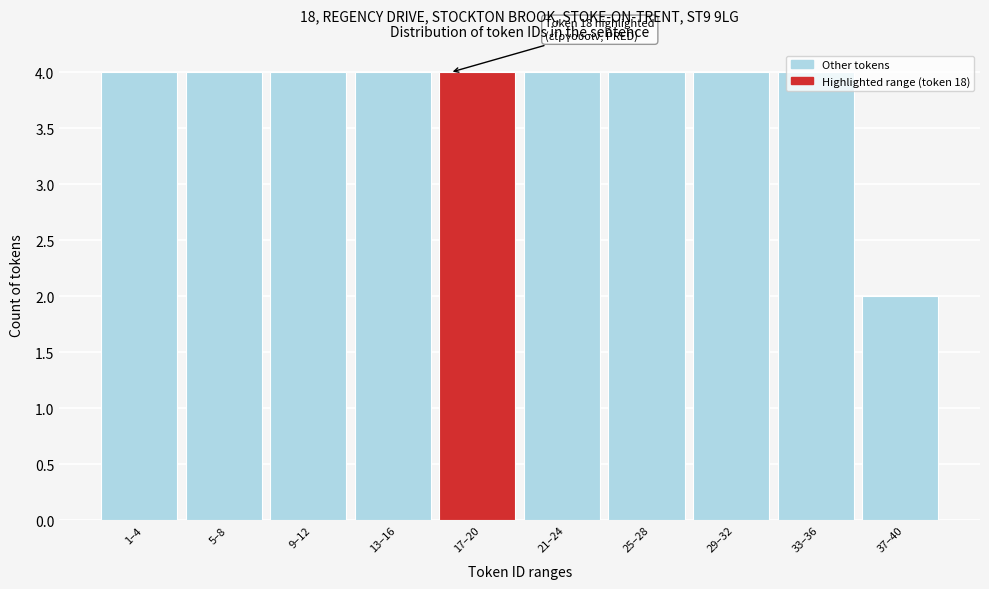

Approximately how many times larger is the value at 9–12 compared to 37–40?

2.0